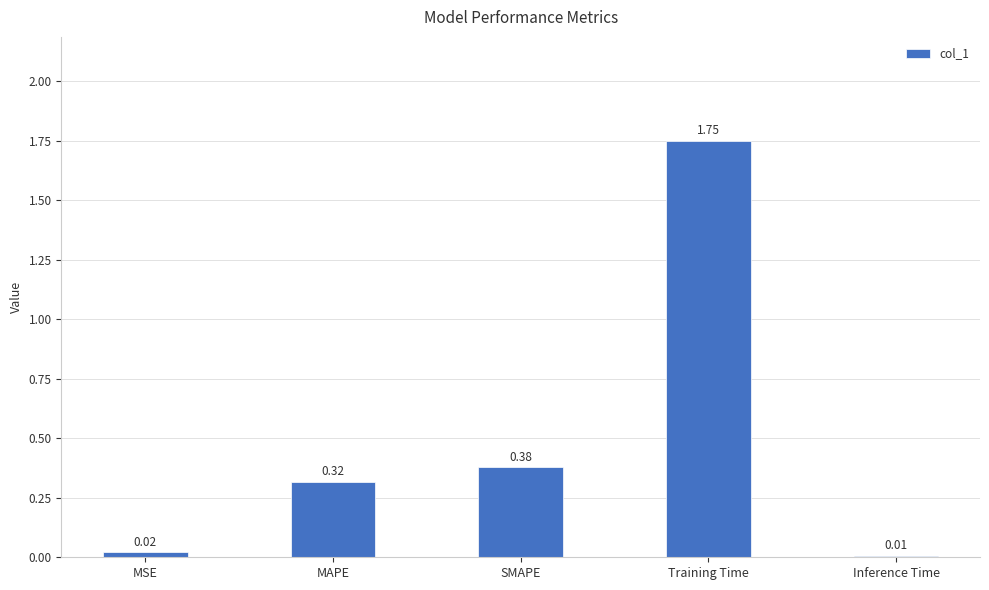

What is the change in value from MSE to MAPE?

+0.3